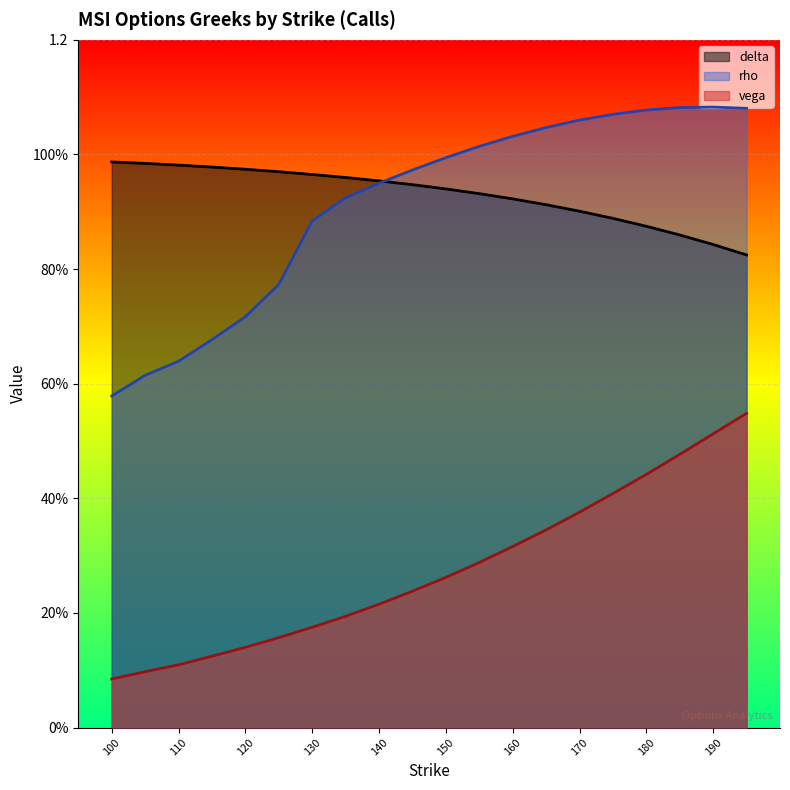

What is the maximum value shown in the chart?

1.1